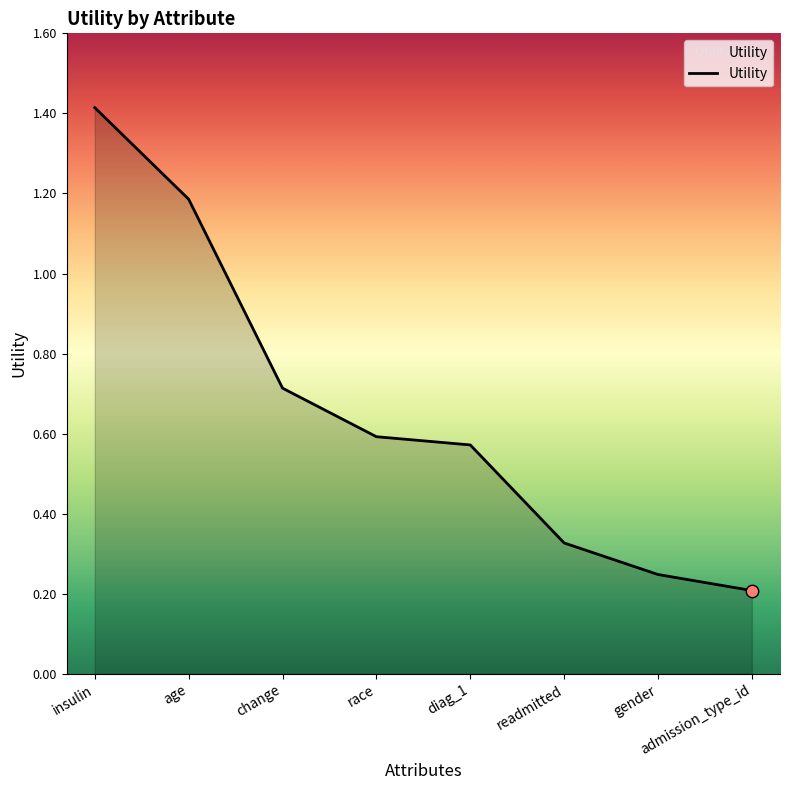

What is the change in value from change to diag_1?

-0.1